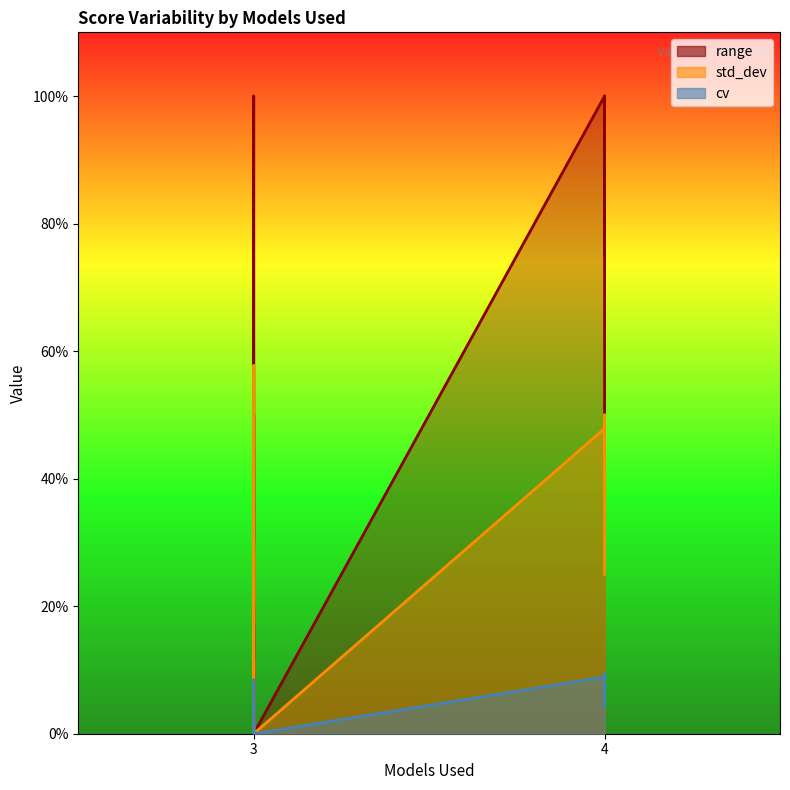

What are all the series names shown in the legend?

cv, std_dev, range